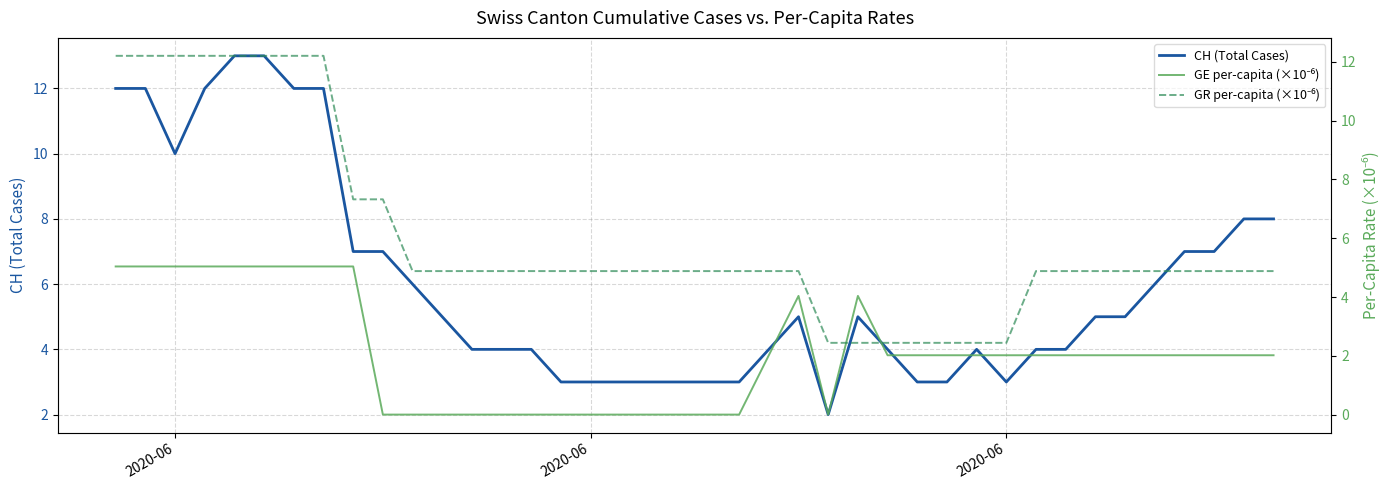

What is the average value of the GE per-capita (×10⁻⁶) series?

2.1